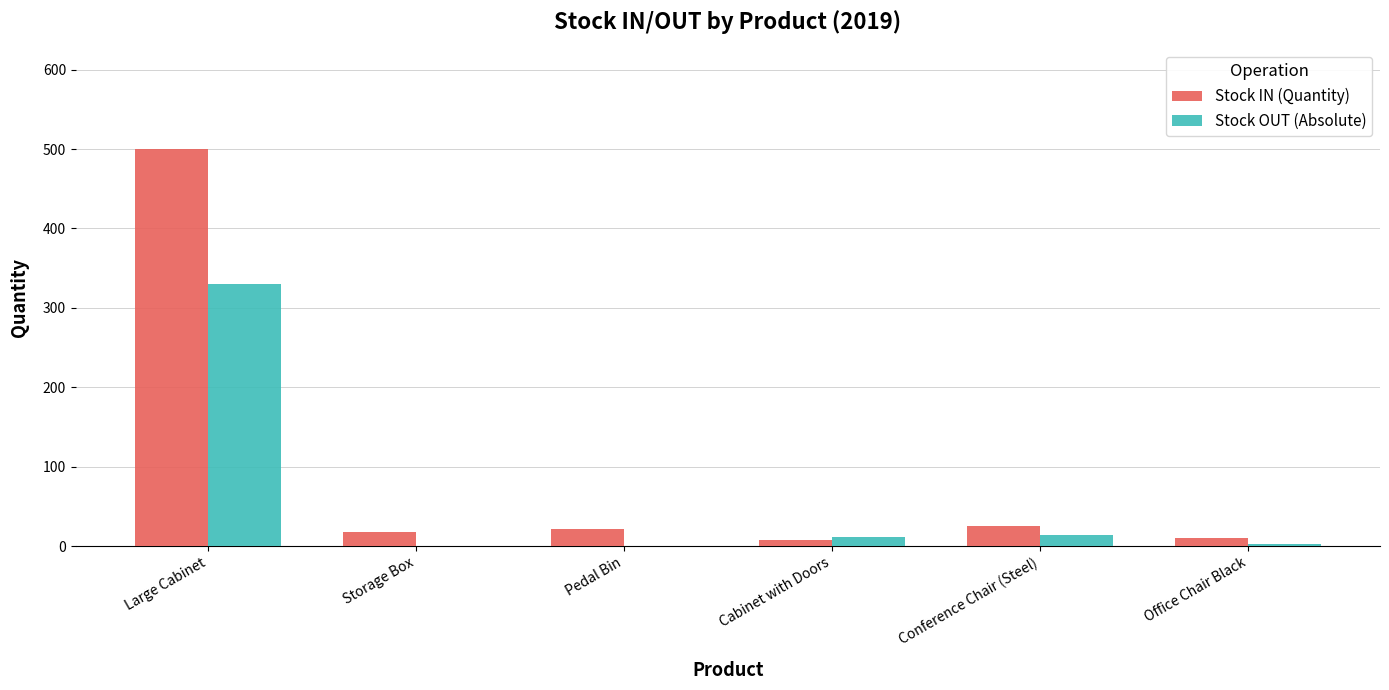

Between Large Cabinet and Office Chair Black, which series saw the biggest shift?

Stock IN (Quantity)